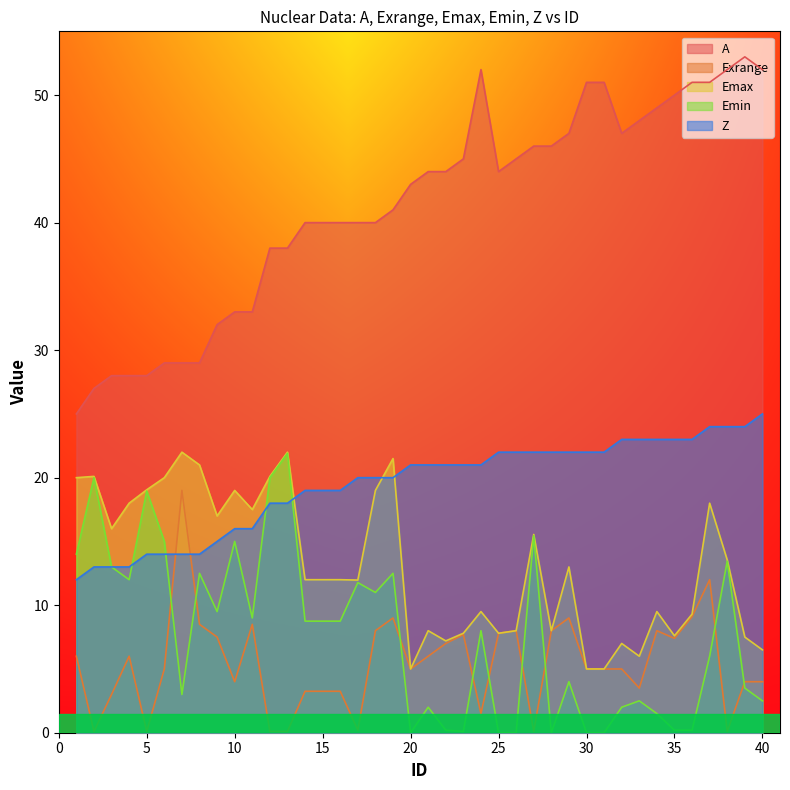

How many lines are shown in the chart?

5